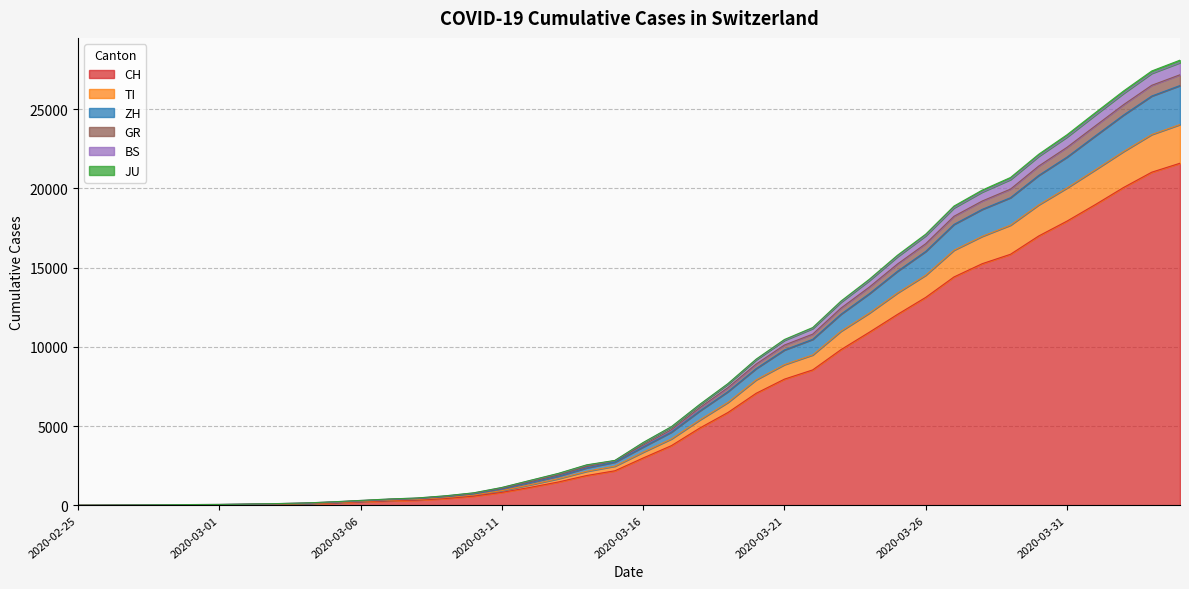

True or false: GR and JU cross at least once.

False